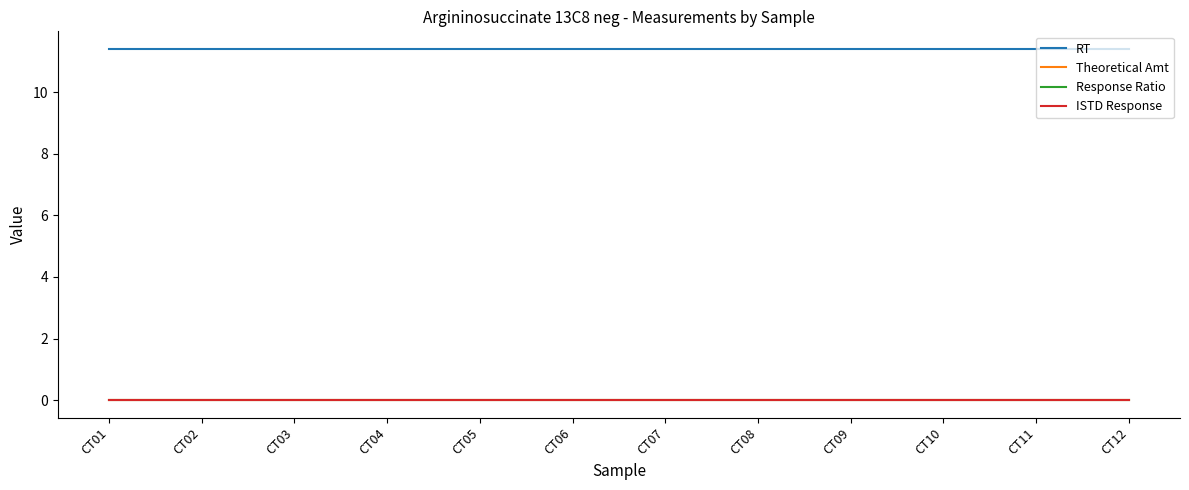

Does the chart have visible grid lines?

No